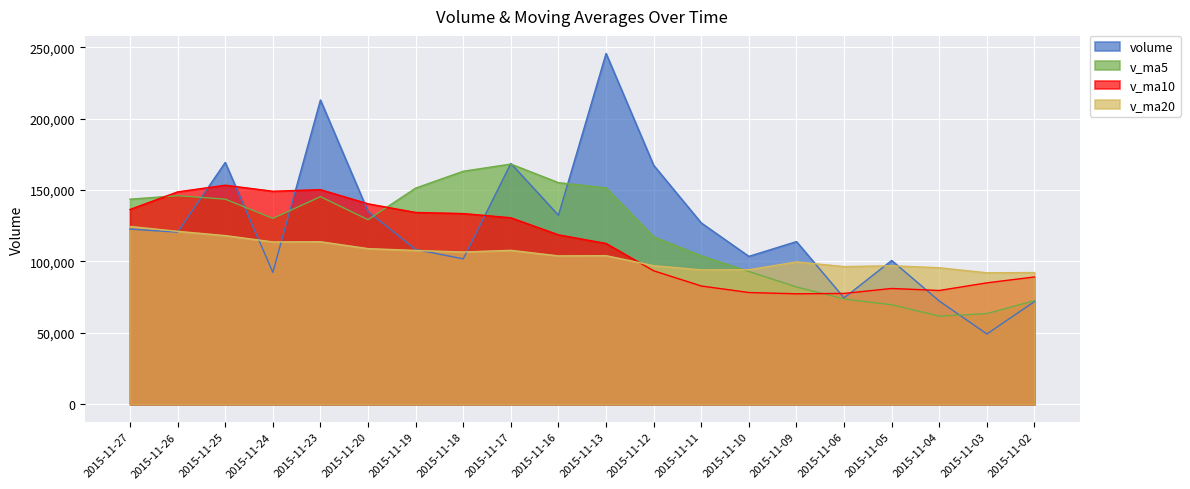

What is the average value of the v_ma10 series?

112649.7